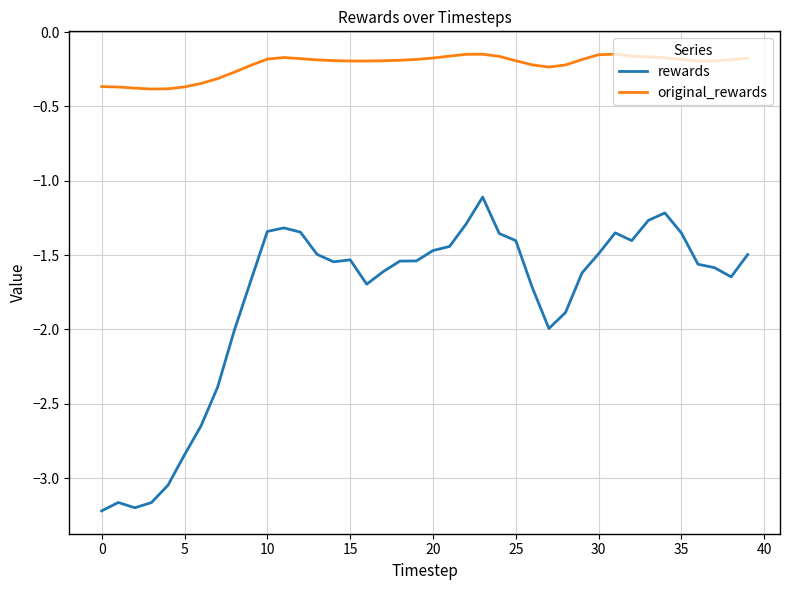

Rank the series by their maximum value, from highest to lowest.

original_rewards, rewards